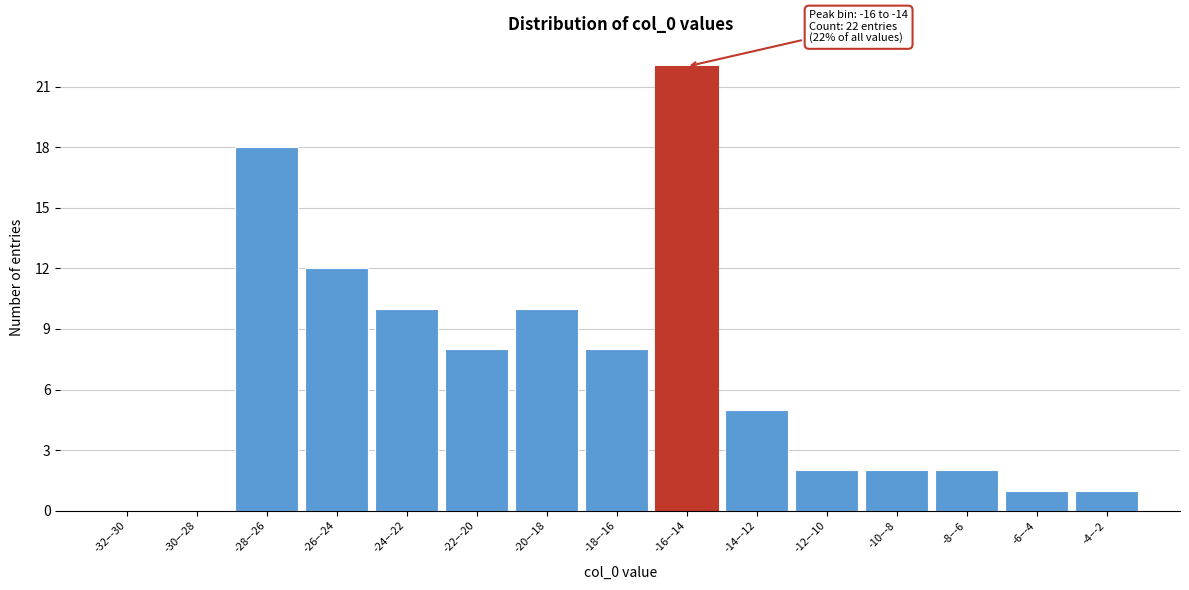

Reading left to right, transcribe all the data shown in this chart.

-32–-30=0	-30–-28=0	-28–-26=18	-26–-24=12	-24–-22=10	-22–-20=8	-20–-18=10	-18–-16=8	-16–-14=22	-14–-12=5	-12–-10=2	-10–-8=2	-8–-6=2	-6–-4=1	-4–-2=1